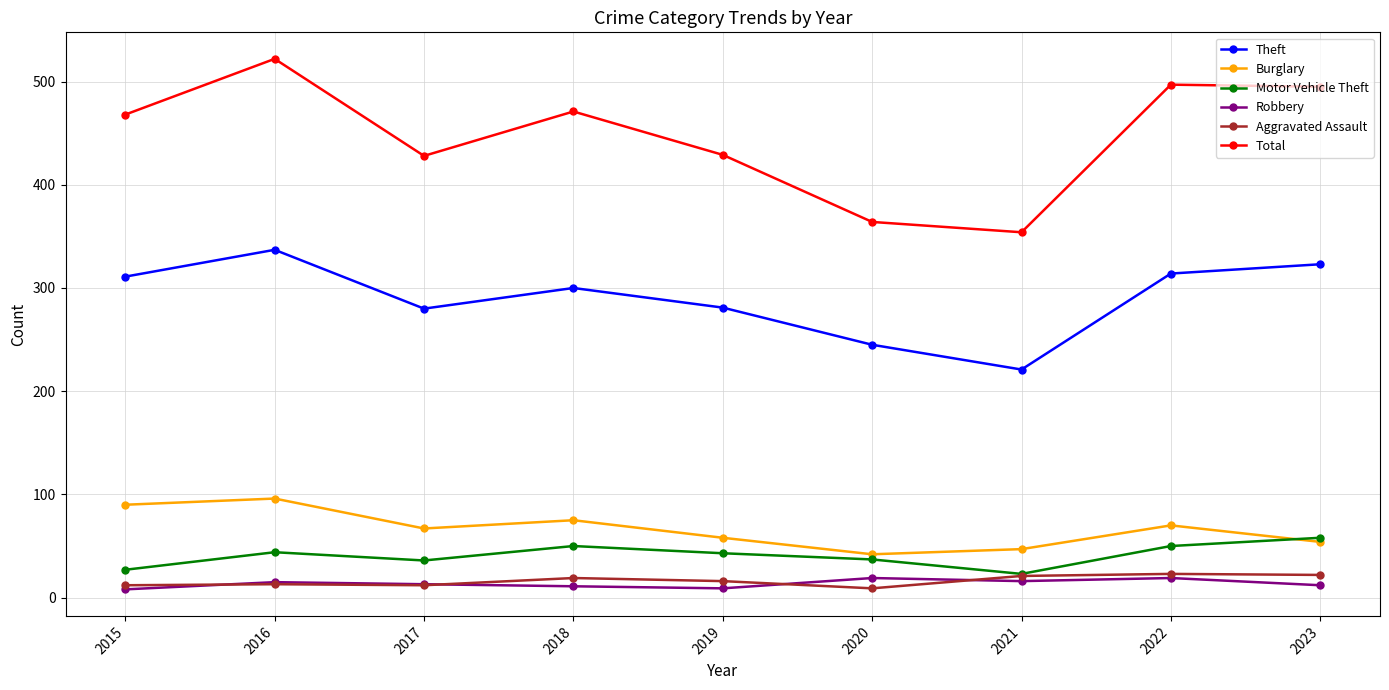

Is this an area chart (filled region under the line)?

No